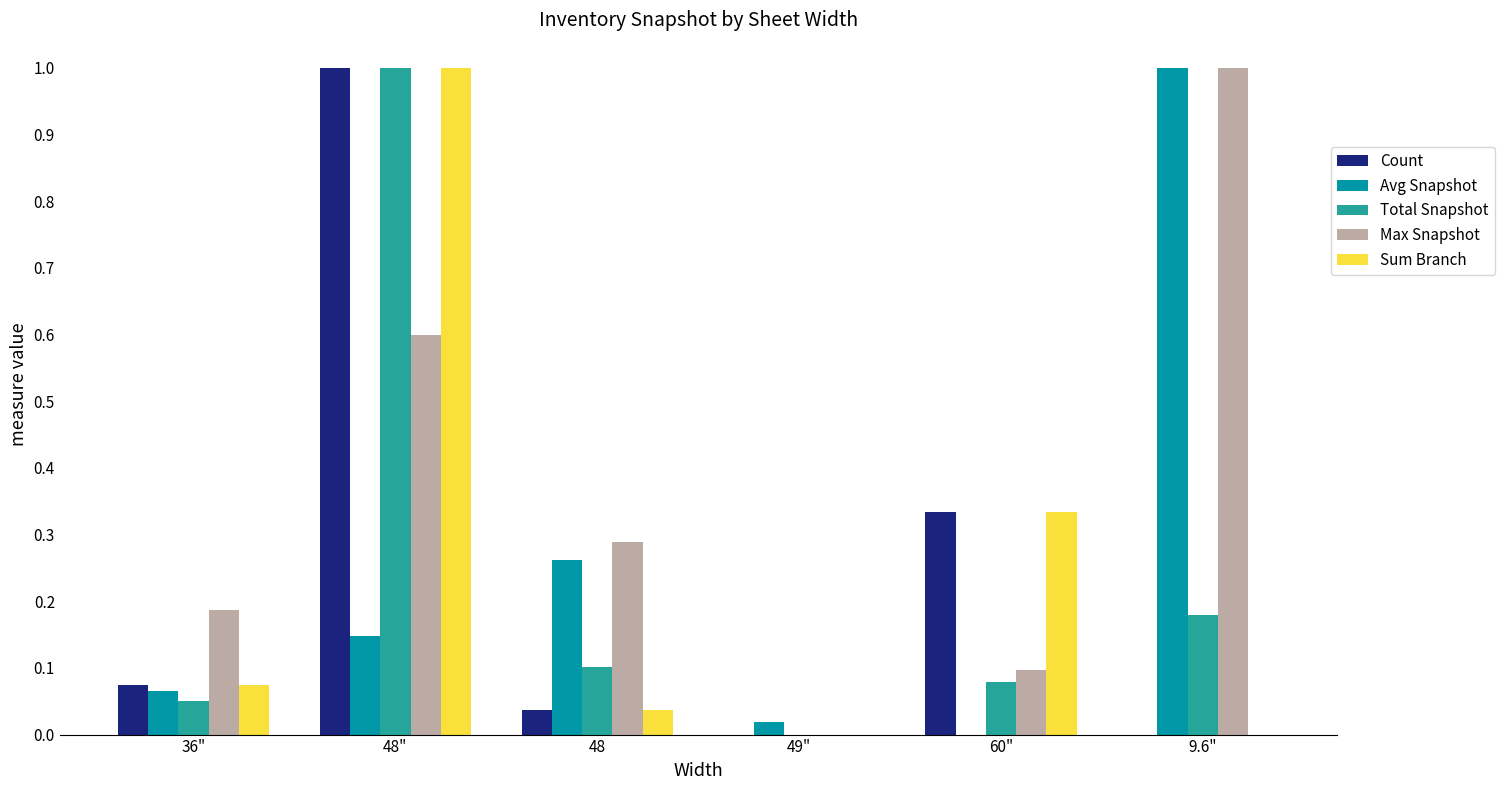

What is the sum of the Max Snapshot values at 48" and 60"?

0.7